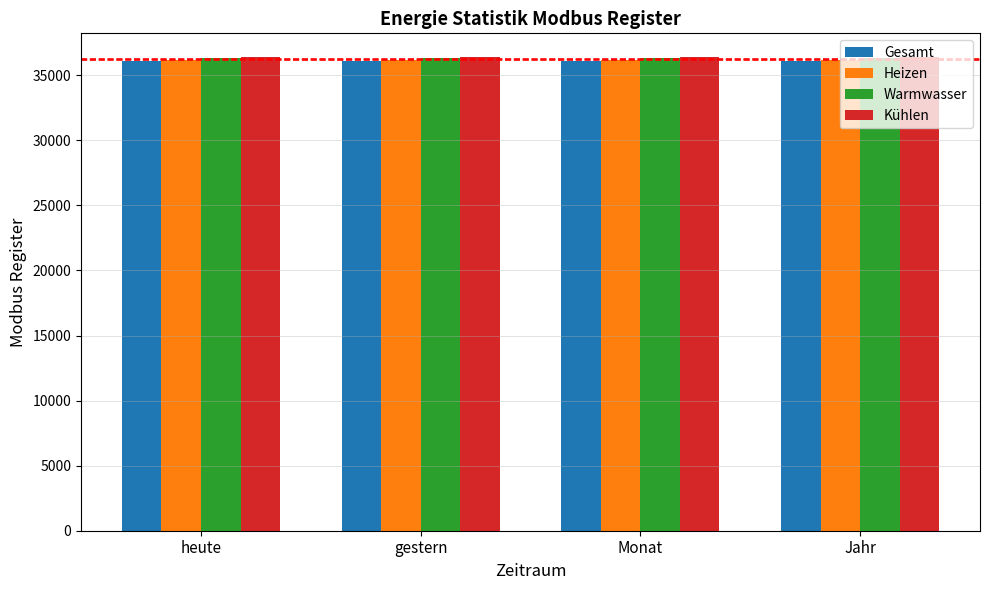

How many data points in Heizen are less than 36203?

2